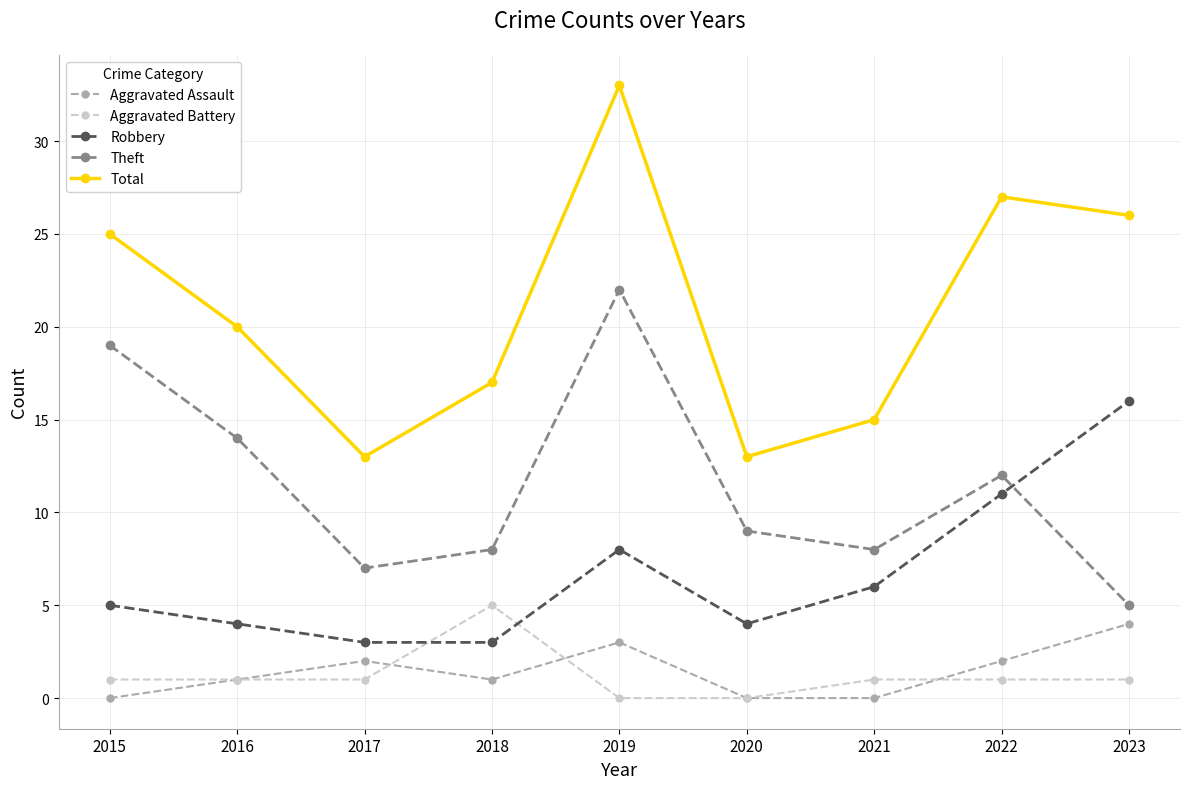

The value of Aggravated Assault at 2018 is 1. True or false?

True